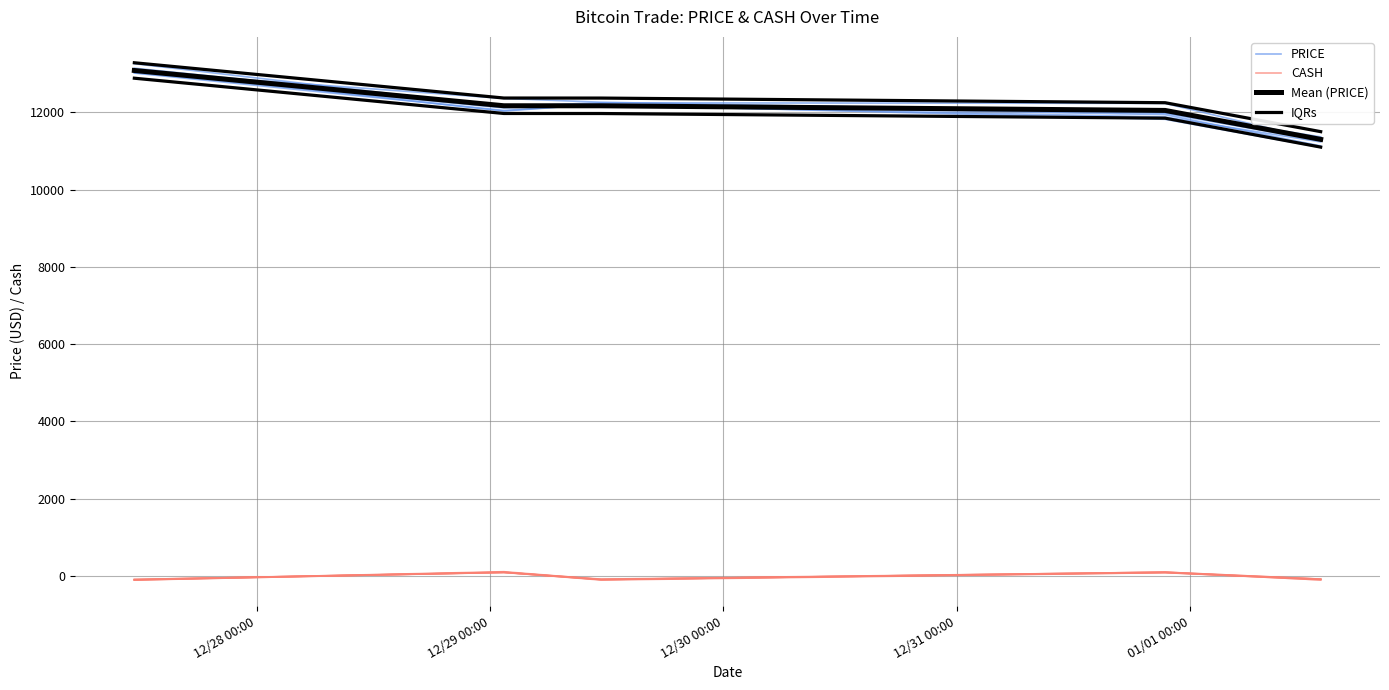

True or false: Mean (PRICE) and IQRs intersect in this chart.

False